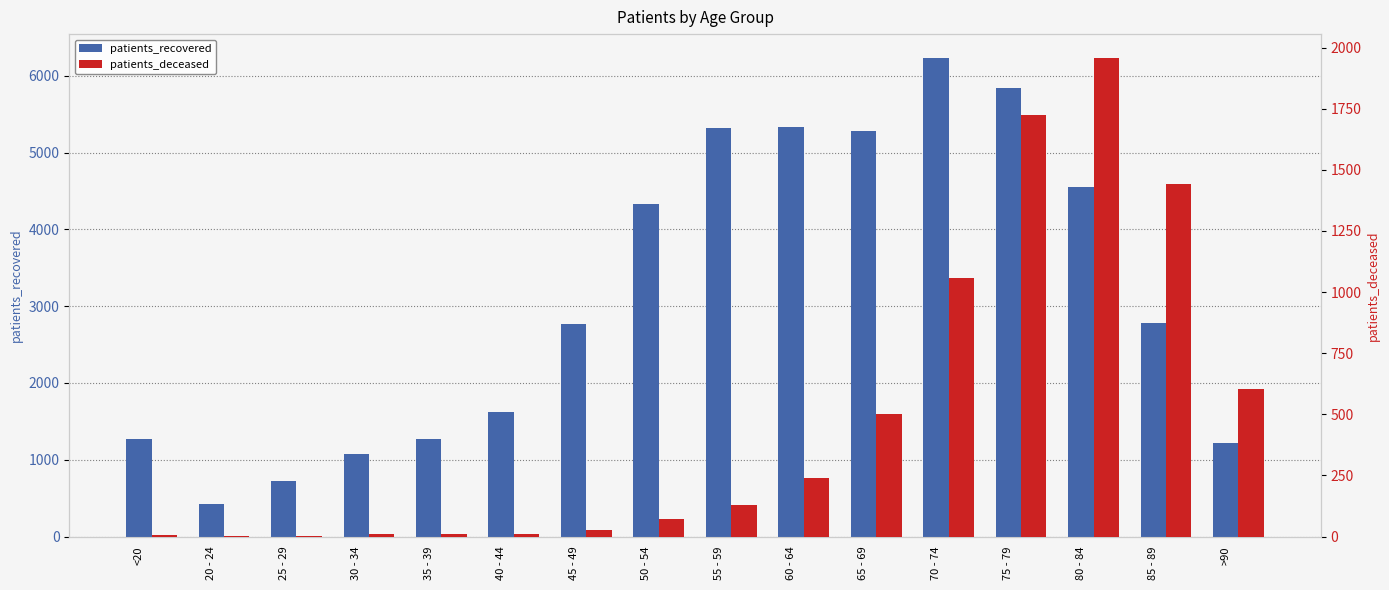

Between 35 - 39 and 70 - 74, which is larger?

70 - 74